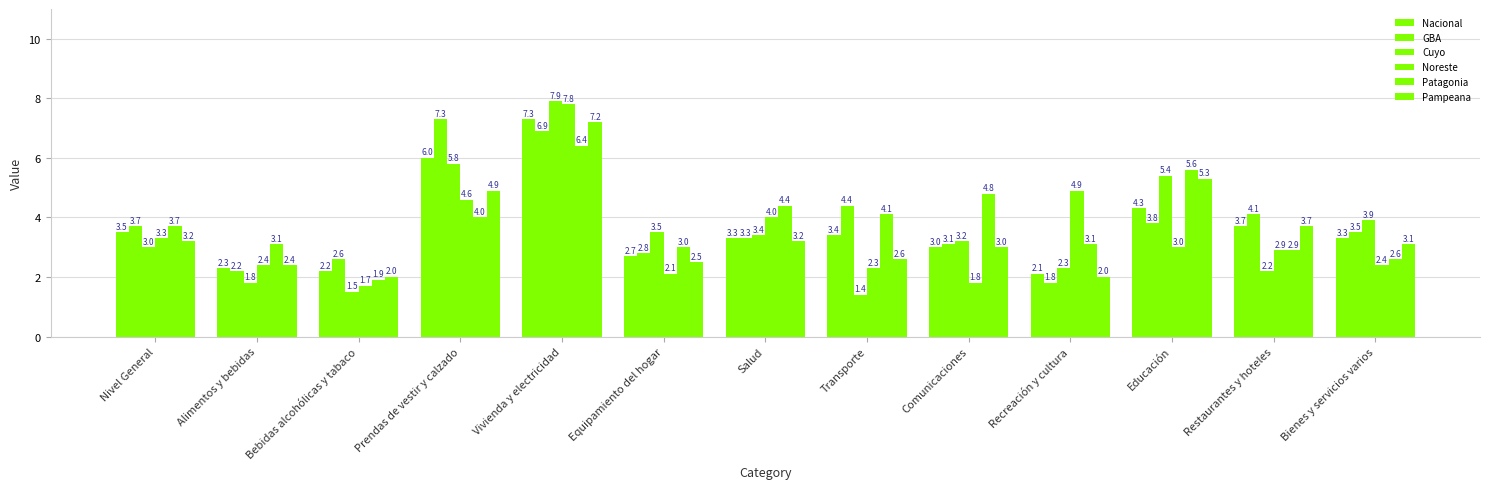

Which series has the widest spread of values?

Cuyo